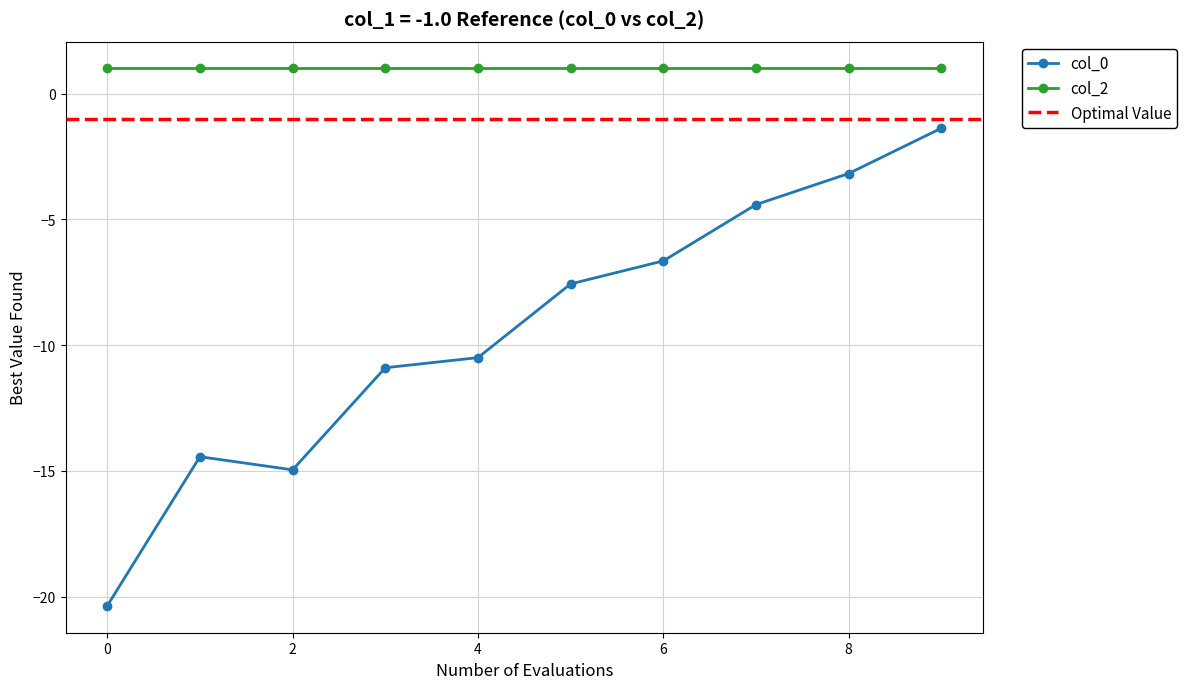

True or false: col_2 and col_0 intersect in this chart.

False